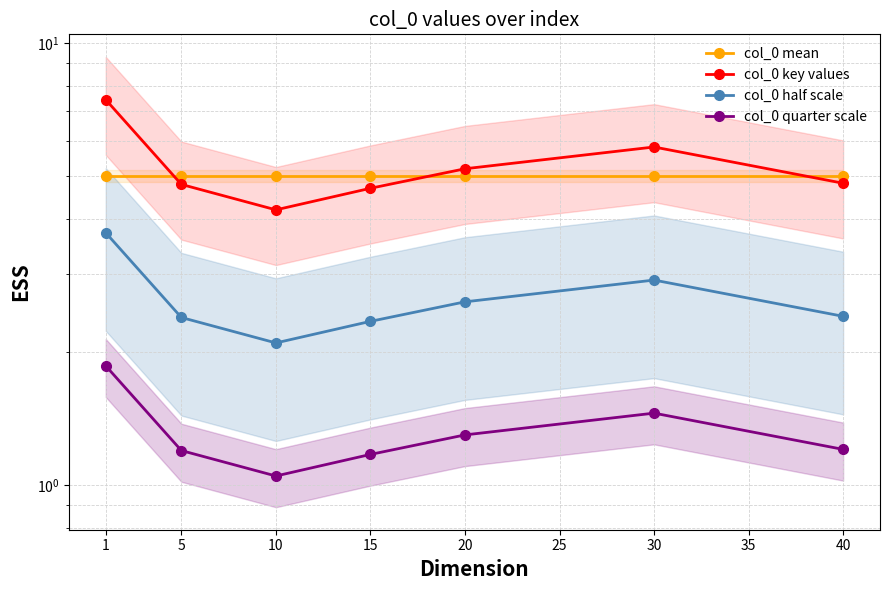

Which series has the widest spread of values?

col_0 key values